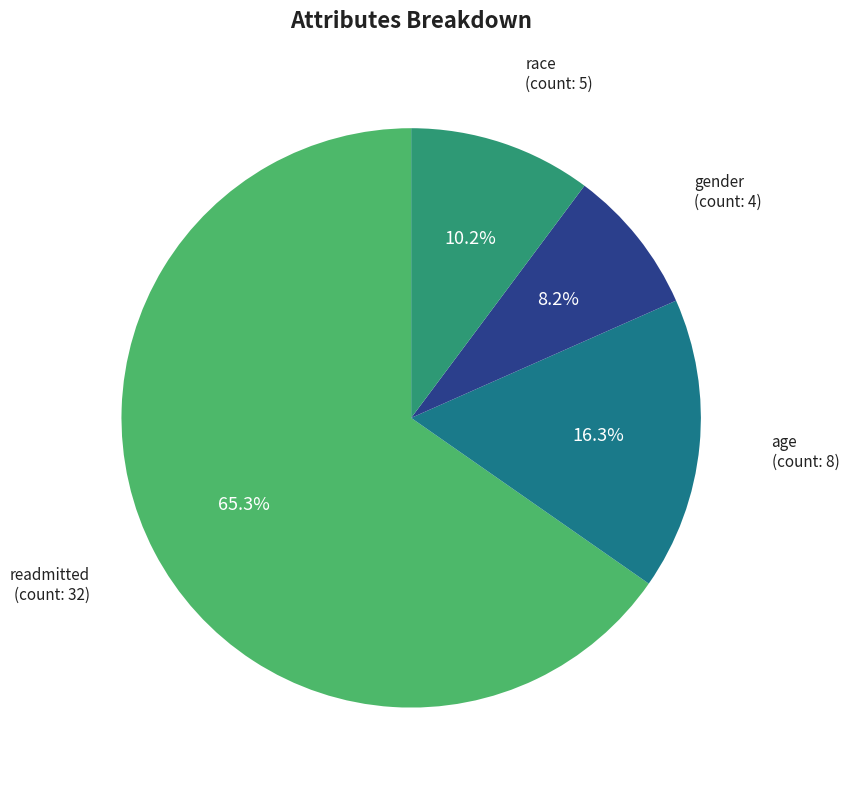

To the nearest percent, what is the difference between the largest and smallest slice percentages?

57%